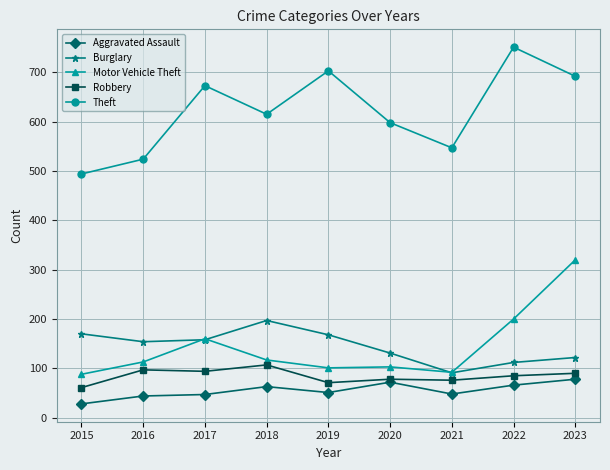

True or false: Aggravated Assault and Burglary cross at least once.

False